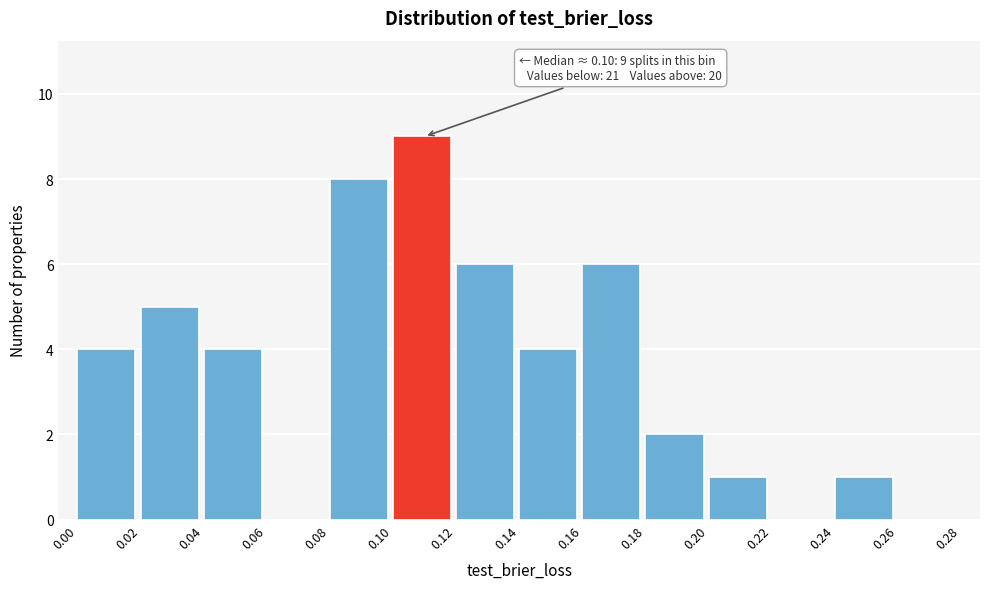

Which range on the x-axis has the tallest bar?

0.10 to 0.12